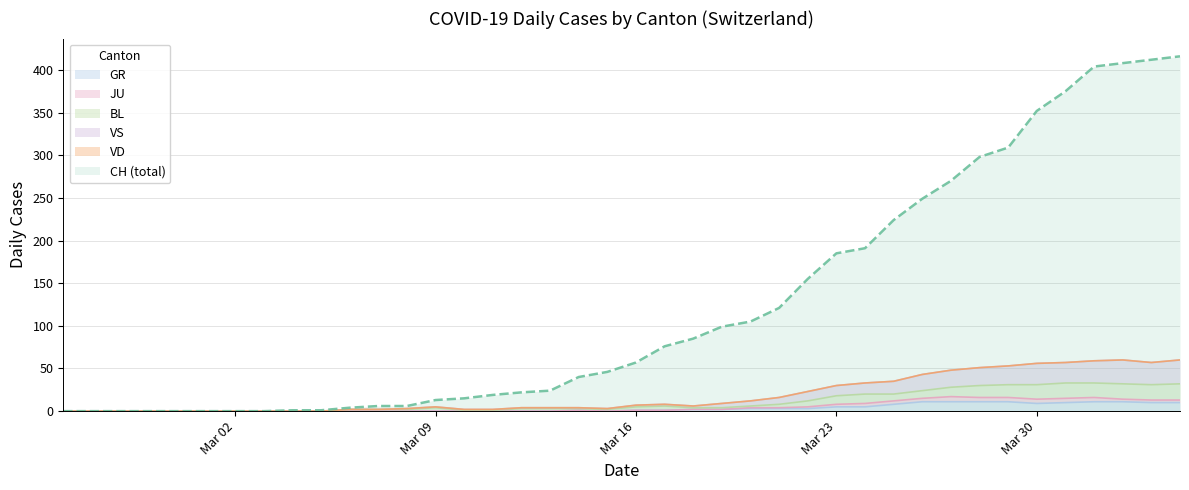

The value of GR at Mar 23 is 5. True or false?

True